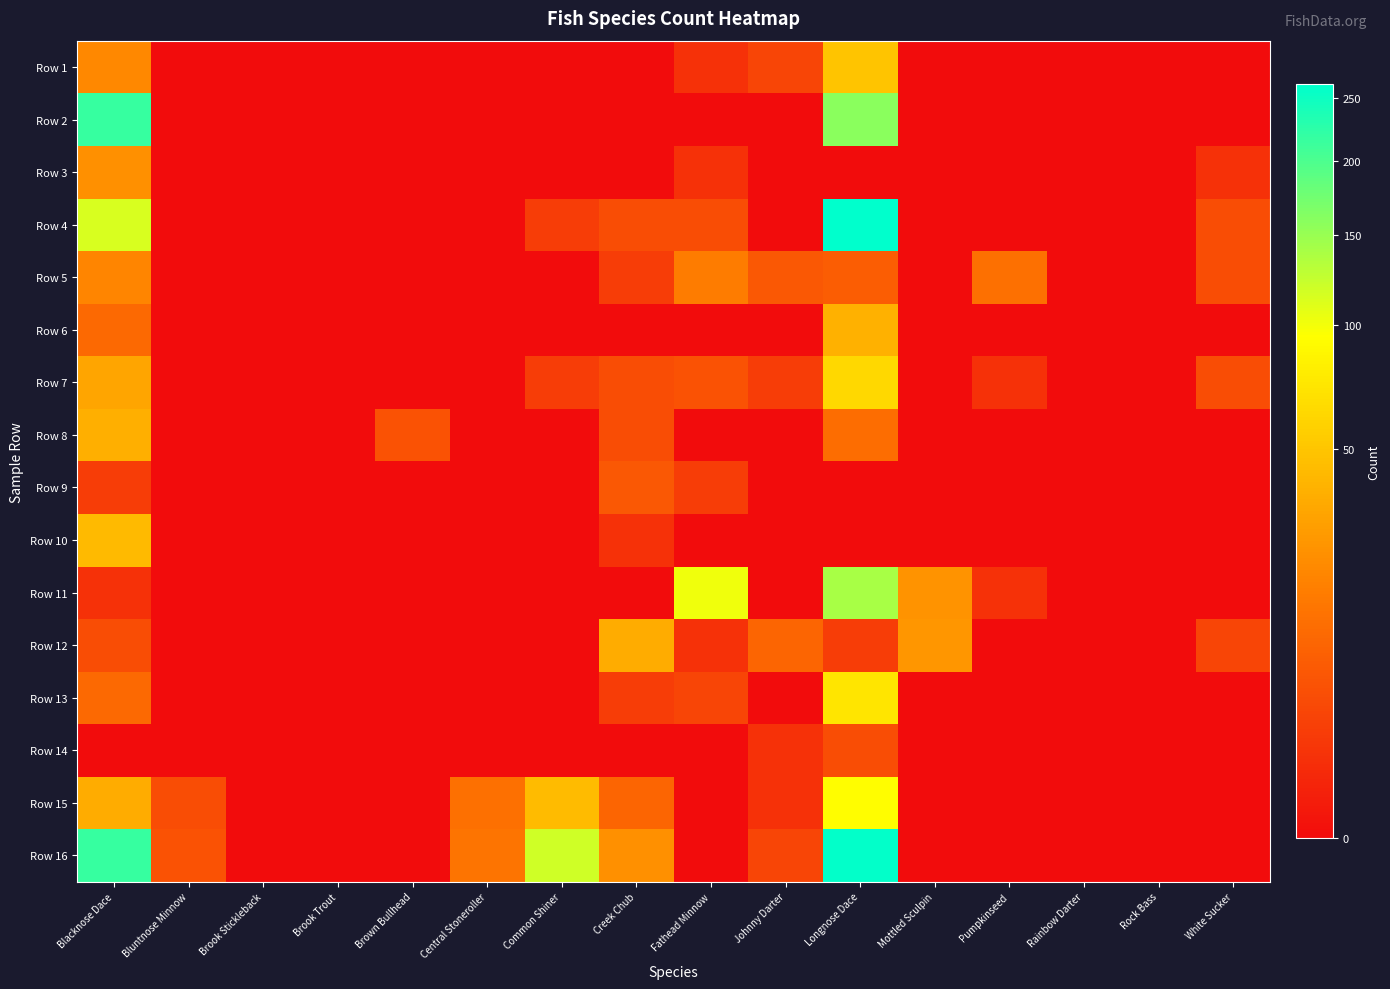

What is the maximum value shown in the chart?

262